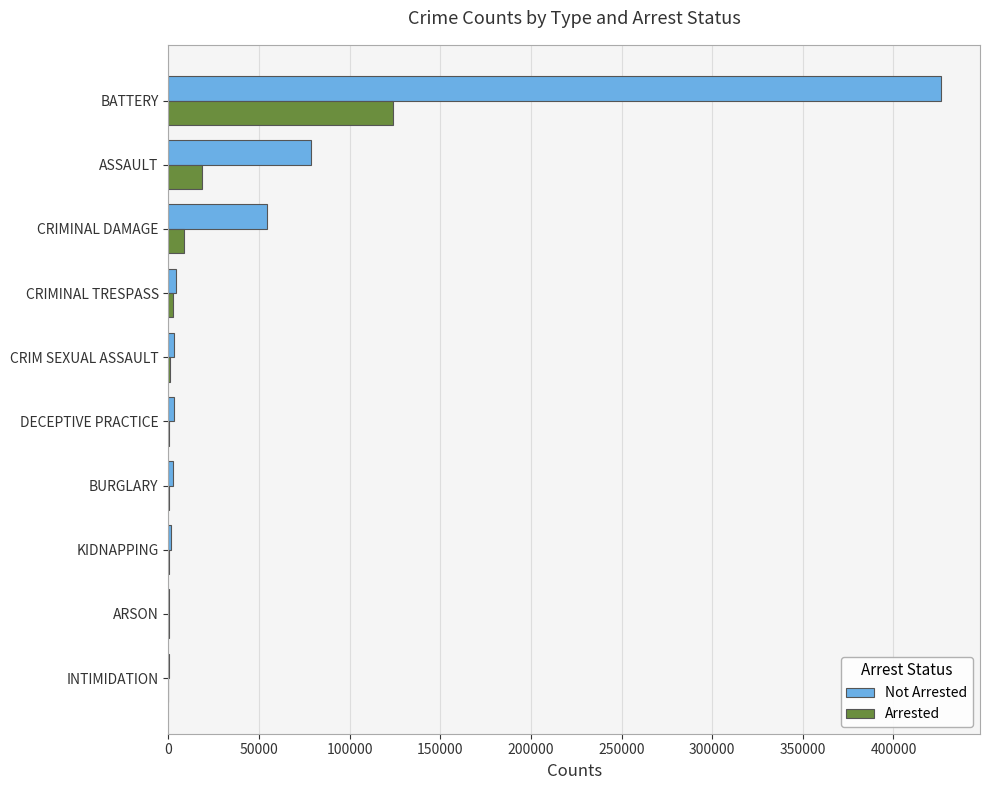

At which label is Arrested closest to 62094?

ASSAULT